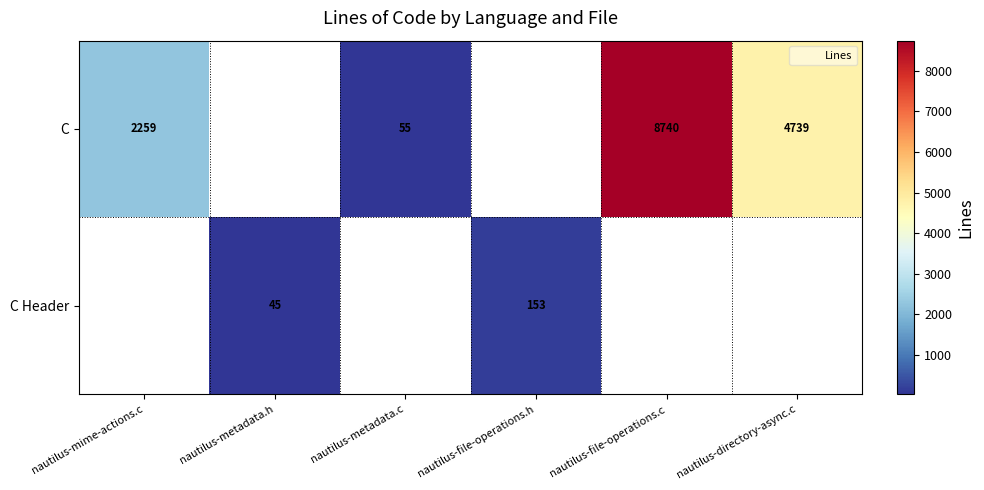

How many positive values does the C Header series have?

2